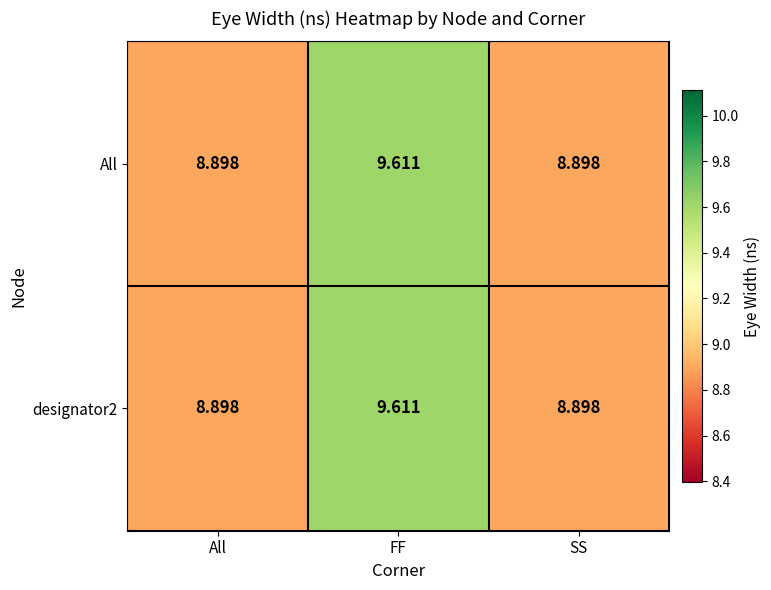

At which category is the sum across all series the highest?

FF